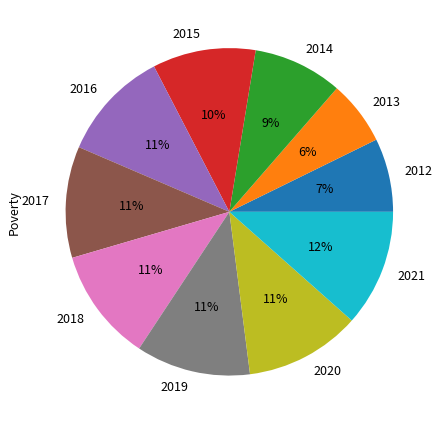

What percentage is the 2013 slice, to the nearest percent?

6%